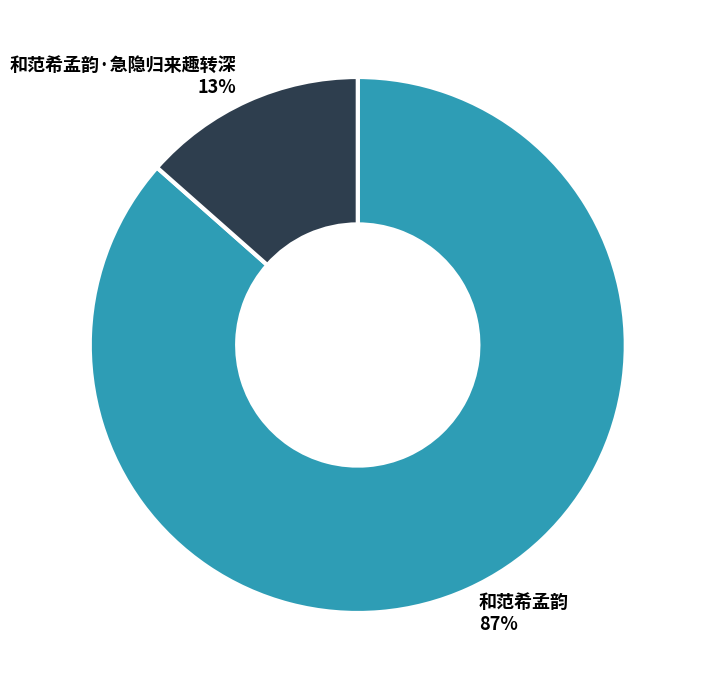

What is the majority slice?

和范希孟韵